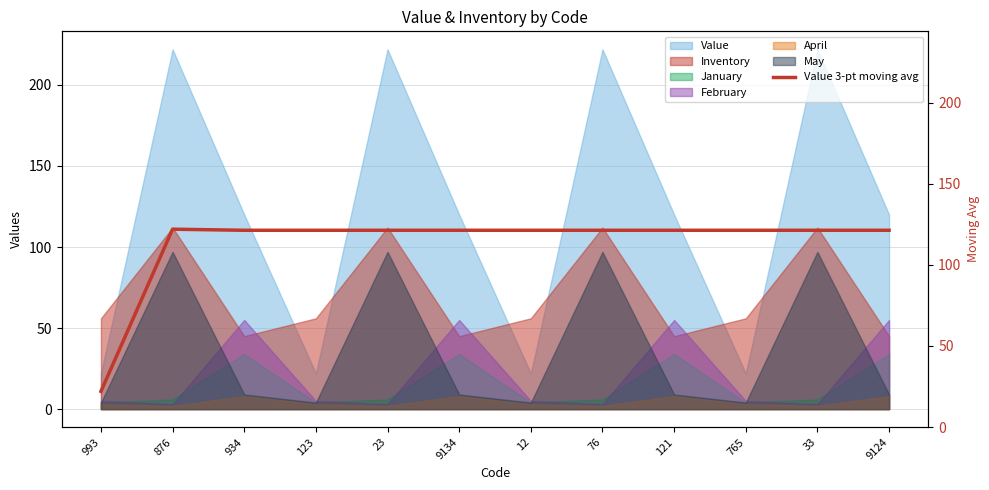

Reading left to right, extract all data points from this chart.

993=22.0	876=122.0	934=121.3	123=121.3	23=121.3	9134=121.3	12=121.3	76=121.3	121=121.3	765=121.3	33=121.3	9124=121.3